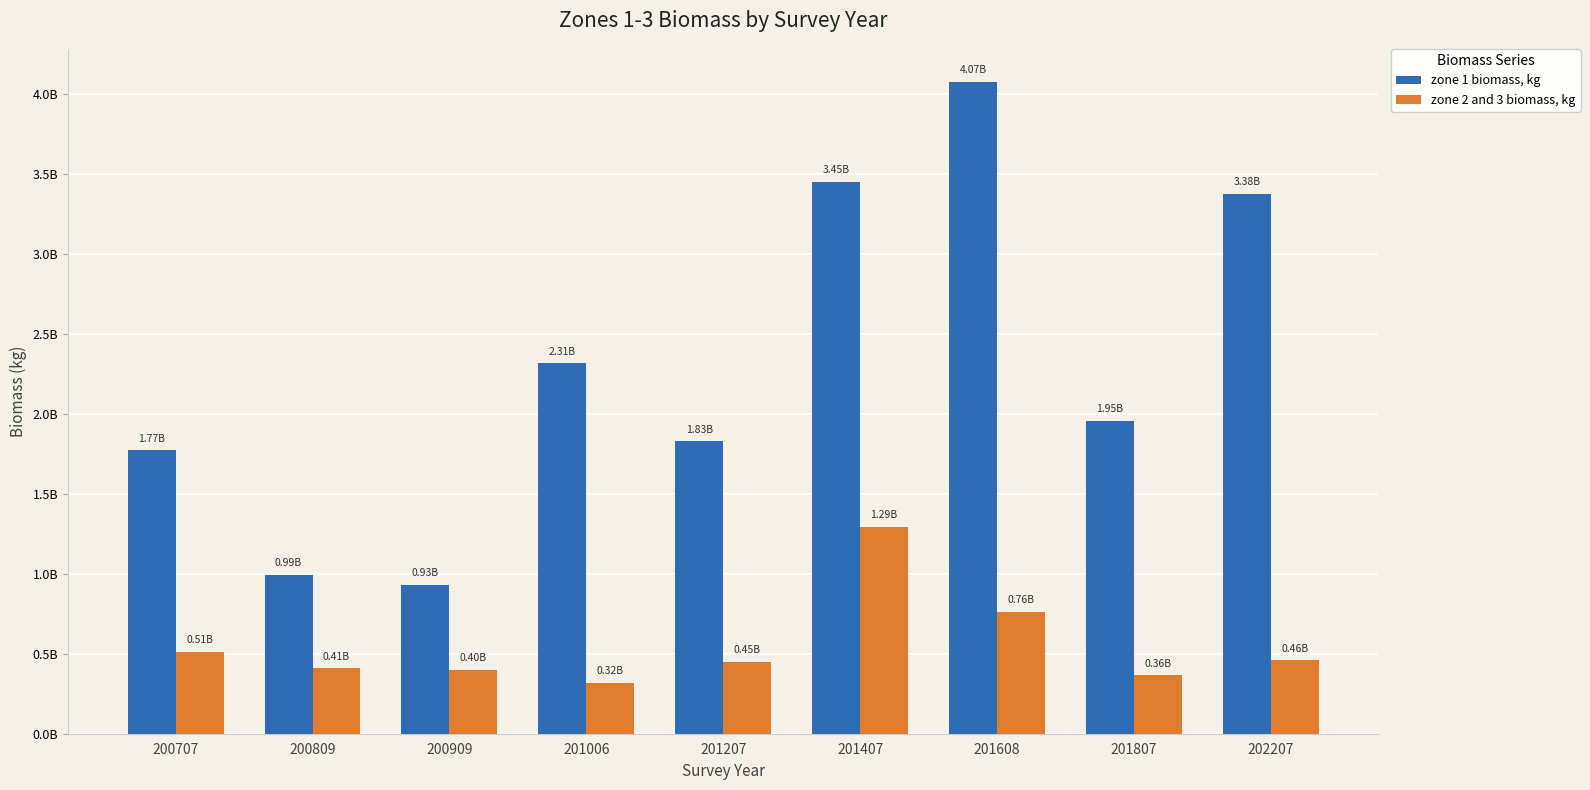

Is it true that zone 1 biomass, kg equals 1771324989.9 at 200707?

True